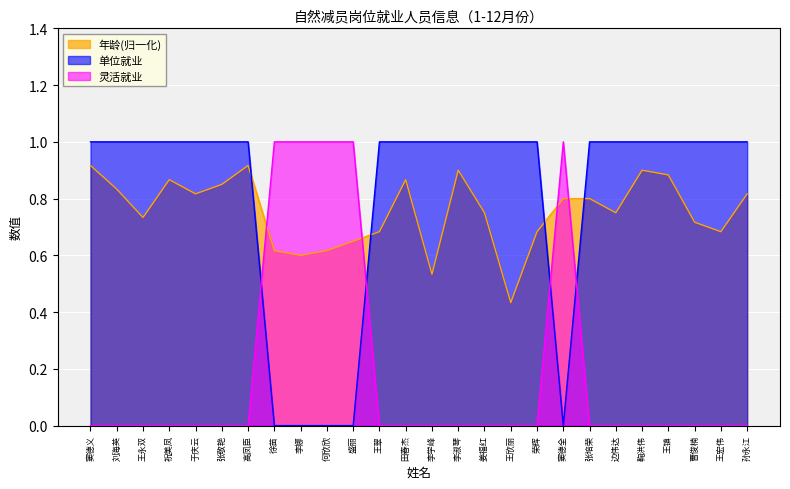

Reading left to right, extract all data points from this chart.

单位就业: 窦德义=1.0	刘海英=1.0	王永双=1.0	祝美凤=1.0	于庆云=1.0	张敬艳=1.0	高凤臣=1.0	徐苗=0.0	李娜=0.0	何欣欣=0.0	盛丽=0.0	王翠=1.0	田春杰=1.0	李学峰=1.0	李淑琴=1.0	姜福红=1.0	王欣丽=1.0	荣辉=1.0	窦德全=0.0	张培荣=1.0	边伟达=1.0	鞠洪伟=1.0	王镇=1.0	曹俊楠=1.0	王宏伟=1.0	孙永江=1.0
灵活就业: 窦德义=0.0	刘海英=0.0	王永双=0.0	祝美凤=0.0	于庆云=0.0	张敬艳=0.0	高凤臣=0.0	徐苗=1.0	李娜=1.0	何欣欣=1.0	盛丽=1.0	王翠=0.0	田春杰=0.0	李学峰=0.0	李淑琴=0.0	姜福红=0.0	王欣丽=0.0	荣辉=0.0	窦德全=1.0	张培荣=0.0	边伟达=0.0	鞠洪伟=0.0	王镇=0.0	曹俊楠=0.0	王宏伟=0.0	孙永江=0.0
年龄: 窦德义=0.9	刘海英=0.8	王永双=0.7	祝美凤=0.9	于庆云=0.8	张敬艳=0.8	高凤臣=0.9	徐苗=0.6	李娜=0.6	何欣欣=0.6	盛丽=0.7	王翠=0.7	田春杰=0.9	李学峰=0.5	李淑琴=0.9	姜福红=0.8	王欣丽=0.4	荣辉=0.7	窦德全=0.8	张培荣=0.8	边伟达=0.8	鞠洪伟=0.9	王镇=0.9	曹俊楠=0.7	王宏伟=0.7	孙永江=0.8